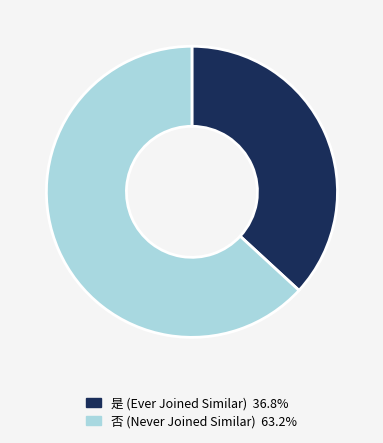

Rank the categories by value from lowest to highest.

是, 否